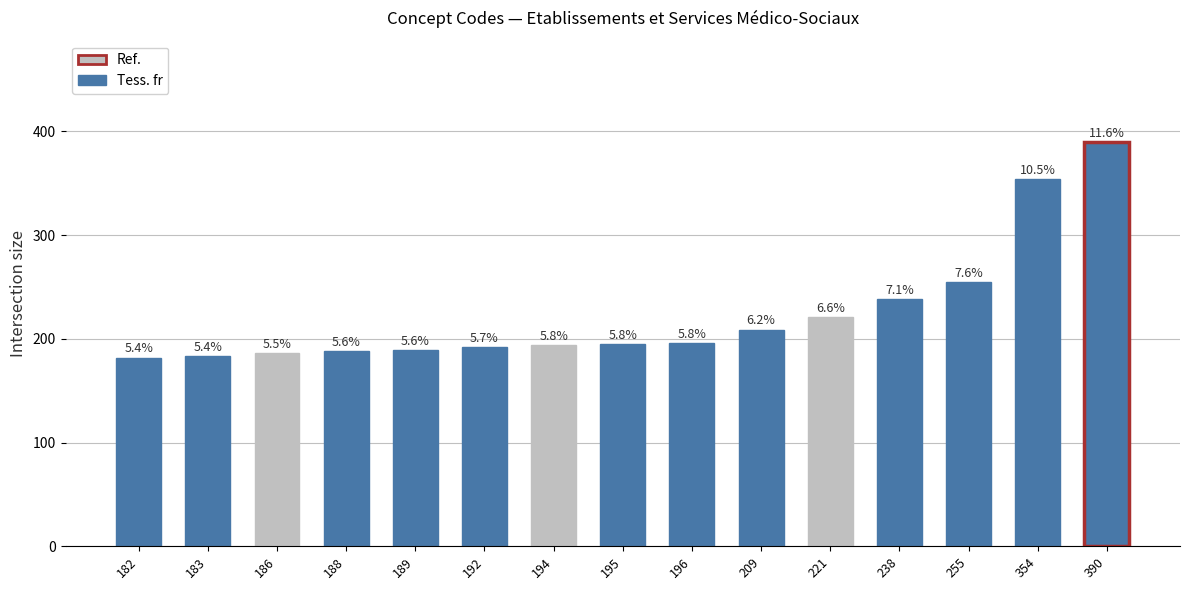

Which category has the highest value across all series?

390